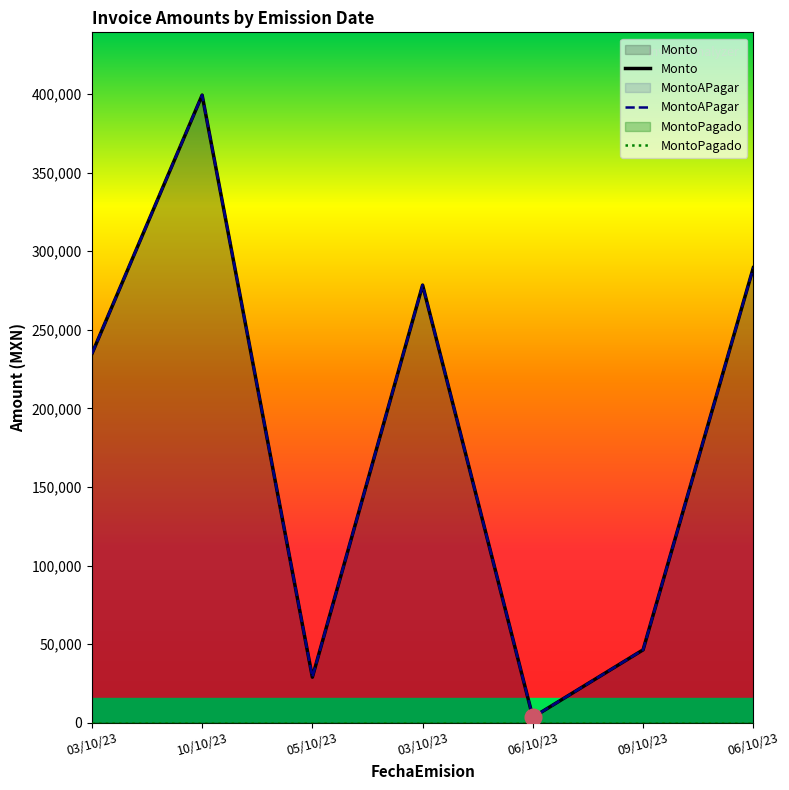

Which category has the highest value across all series?

10/10/23